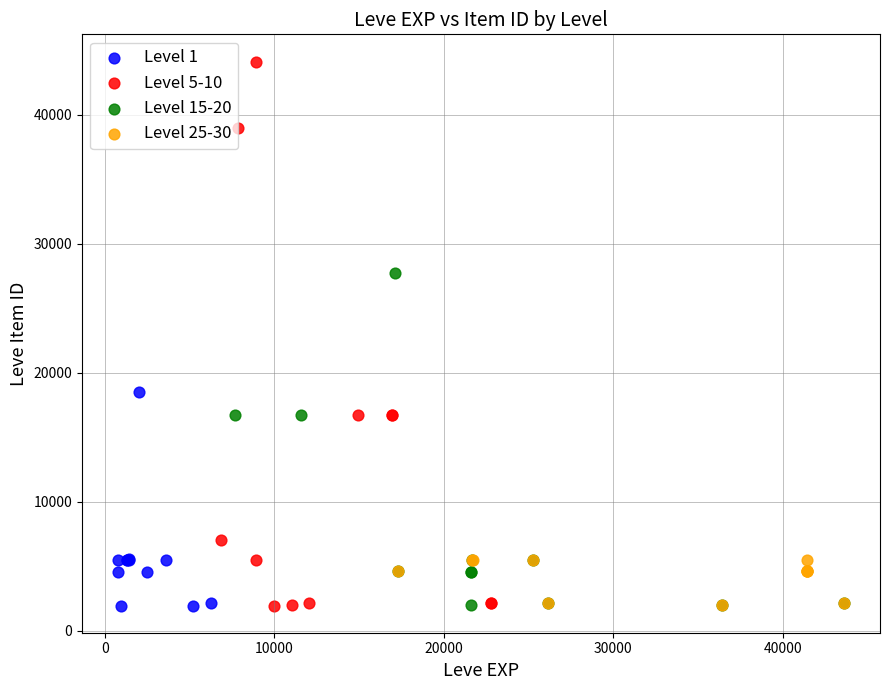

Which series has the largest Y range (max minus min)?

Level 5-10